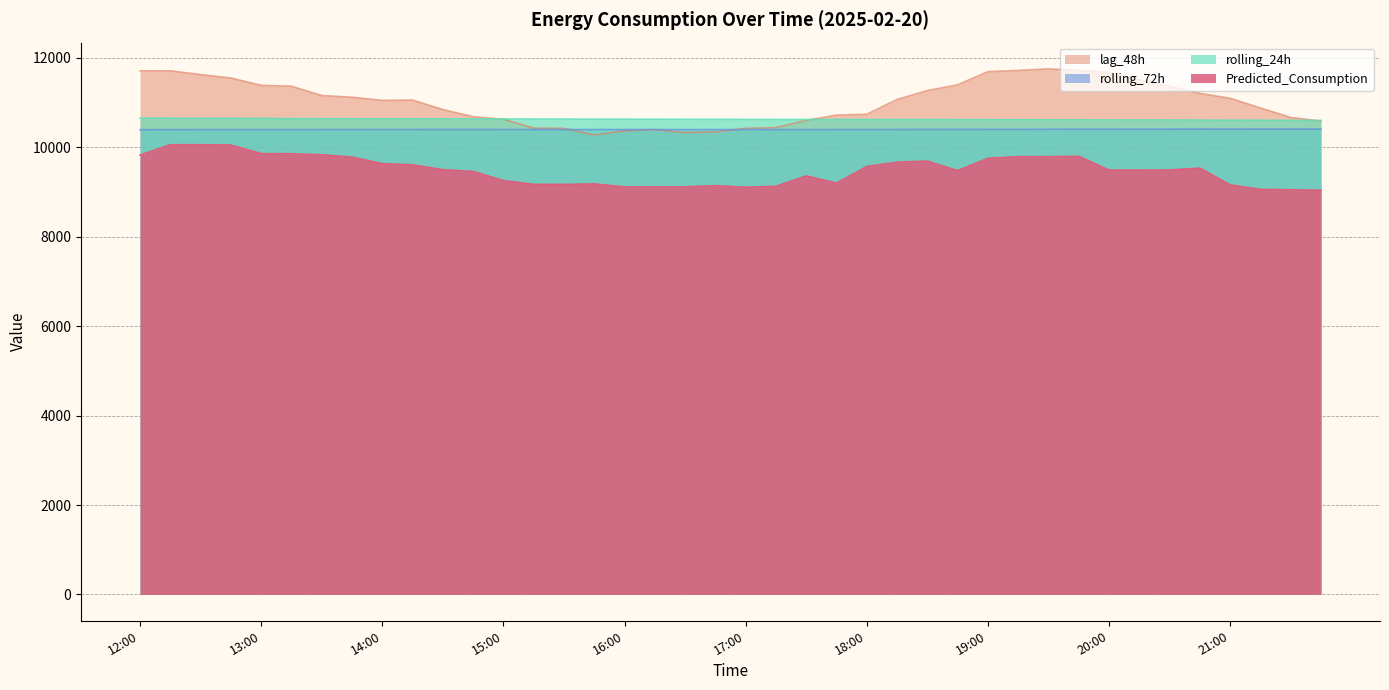

Reading left to right, extract all data points from this chart.

Predicted_Consumption: 9826.4	10058.8	10058.8	10051.2	9860.1	9857.0	9834.0	9780.9	9635.9	9609.4	9500.5	9460.7	9257.5	9171.7	9171.8	9181.8	9116.3	9116.3	9116.3	9142.8	9106.7	9128.6	9360.3	9200.2	9572.6	9668.5	9691.4	9479.8	9755.0	9790.8	9790.8	9799.7	9490.9	9490.9	9494.0	9535.8	9161.3	9060.7	9052.0	9039.2
rolling_24h: 10654.8	10653.0	10650.4	10648.4	10646.5	10644.4	10642.0	10641.5	10640.2	10640.3	10638.1	10636.4	10635.5	10633.9	10632.4	10630.6	10629.4	10629.0	10627.7	10626.6	10625.2	10624.2	10623.7	10623.9	10622.9	10623.4	10622.6	10619.7	10619.0	10618.2	10616.7	10615.3	10613.2	10612.1	10611.2	10609.8	10608.3	10606.5	10604.6	10603.4
rolling_72h: 10395.7	10396.5	10397.3	10397.7	10398.0	10398.6	10398.7	10399.0	10399.6	10399.9	10400.1	10400.1	10399.8	10399.3	10399.0	10398.5	10398.5	10398.6	10398.3	10397.9	10398.0	10398.0	10398.3	10398.8	10399.1	10399.8	10400.6	10401.0	10401.8	10402.5	10403.4	10404.2	10405.0	10406.0	10406.7	10407.3	10407.9	10408.3	10408.6	10408.8
lag_48h: 11711.0	11711.0	11628.0	11551.0	11387.0	11367.0	11159.0	11121.0	11050.0	11057.0	10846.0	10685.0	10629.0	10430.0	10425.0	10277.0	10370.0	10398.0	10329.0	10347.0	10425.0	10442.0	10604.0	10721.0	10739.0	11071.0	11269.0	11399.0	11693.0	11721.0	11755.0	11723.0	11677.0	11512.0	11367.0	11208.0	11098.0	10881.0	10669.0	10588.0